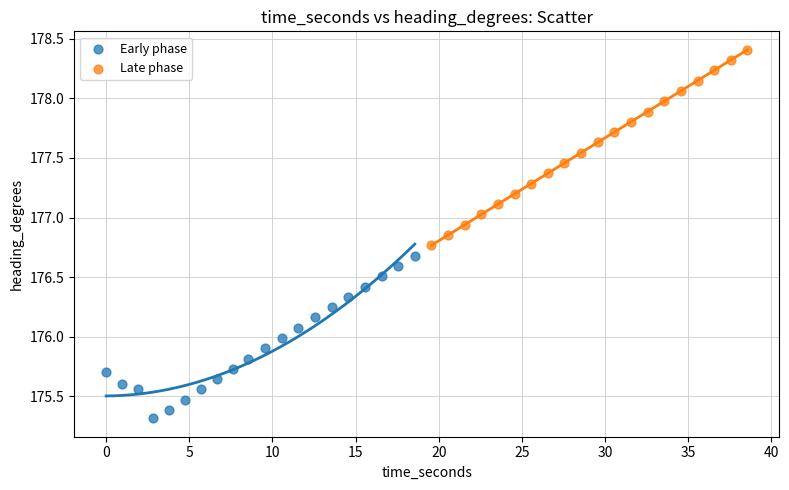

Which series has the widest spread of Y values?

Late phase